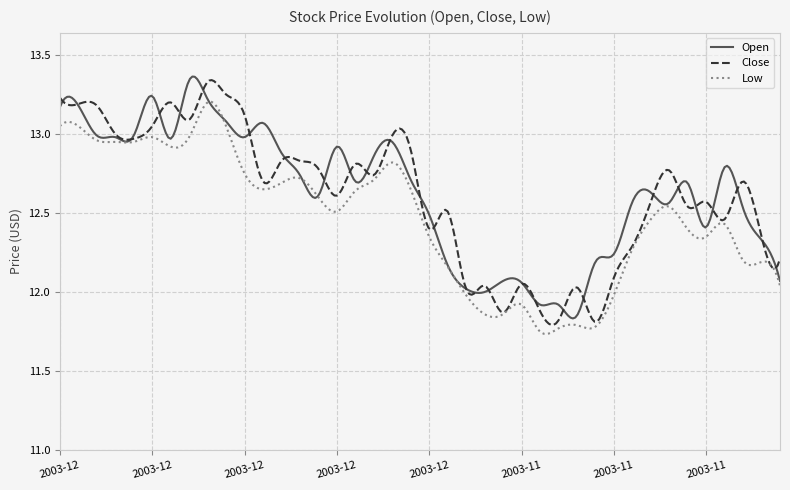

How many lines are shown in the chart?

3